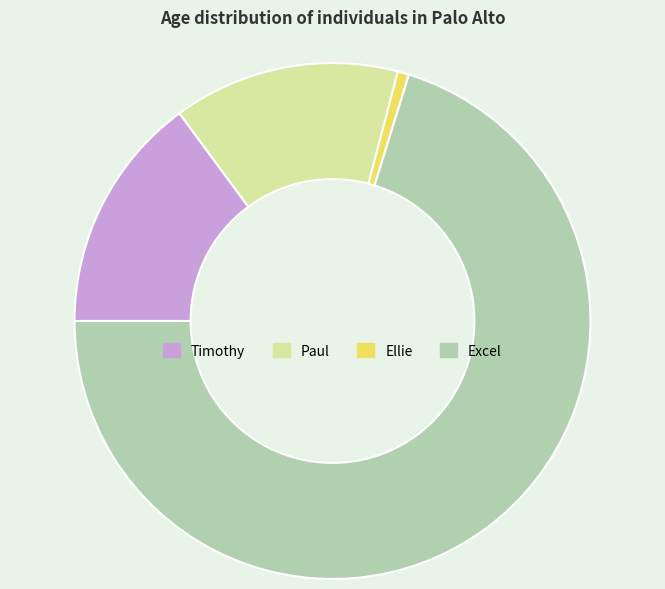

Combined, do Timothy and Excel account for over 50%?

Yes